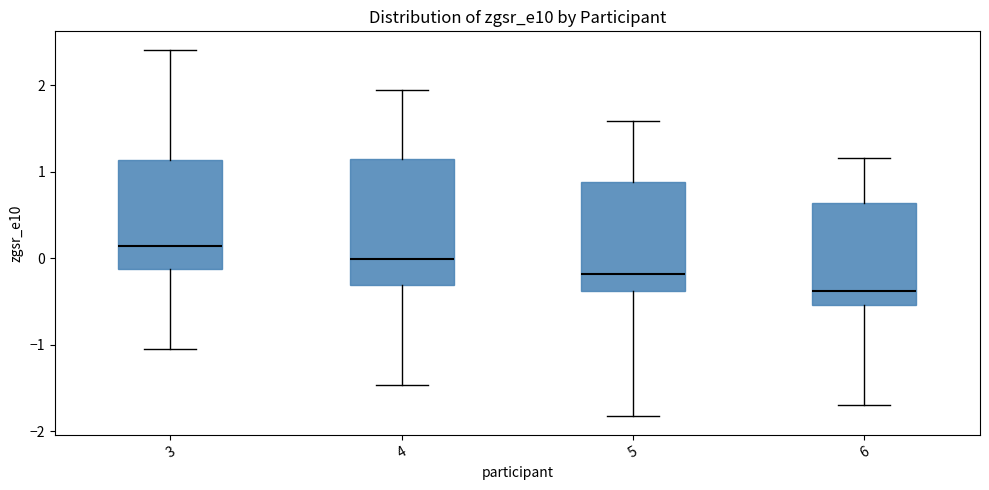

Reading left to right, transcribe this box plot: for each box, give where its median line is, the range the box spans, and where its two whiskers end, as read against the y-axis. The values are not printed on the chart, so give them approximately, as read against the axis.

3: median 0.1, box -0.1 to 1.1, whiskers -1.0 to 2.4
4: median 0.0, box -0.3 to 1.1, whiskers -1.5 to 1.9
5: median -0.2, box -0.4 to 0.9, whiskers -1.8 to 1.6
6: median -0.4, box -0.5 to 0.6, whiskers -1.7 to 1.2